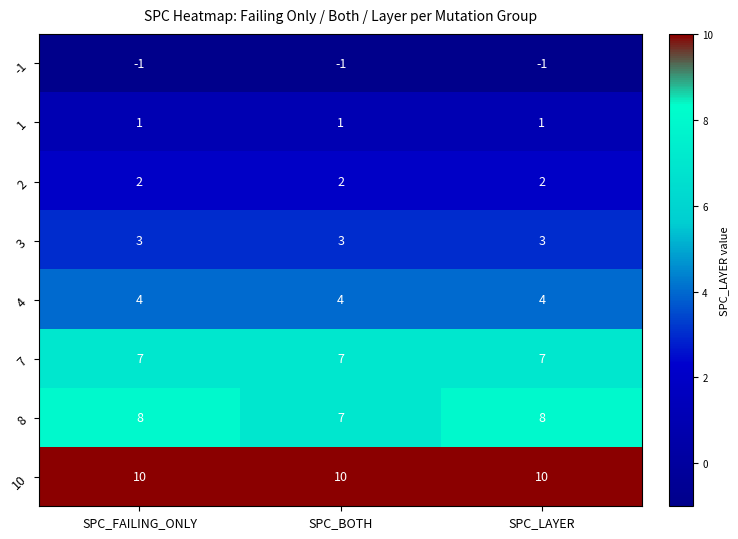

Is the value of 7 at SPC_FAILING_ONLY greater than the value of -1 at SPC_FAILING_ONLY?

Yes